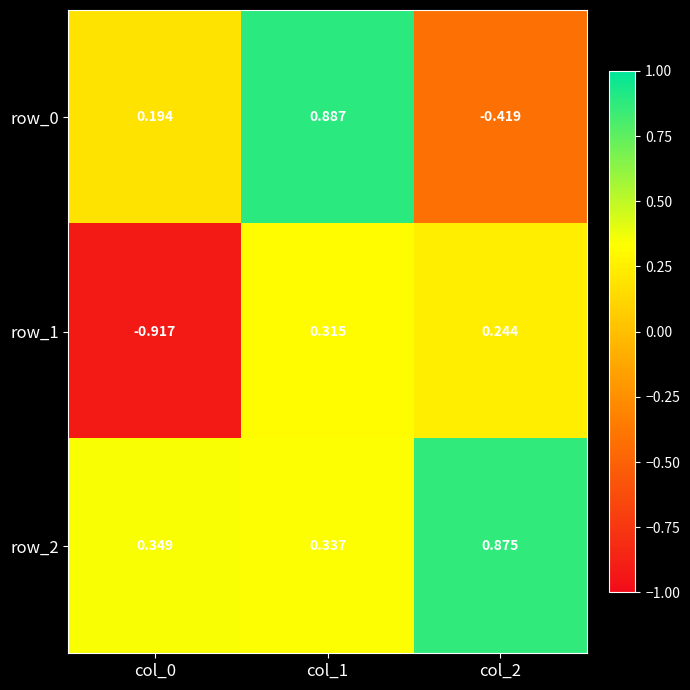

Is the value of row_2 at col_2 greater than the value of row_1 at col_2?

Yes